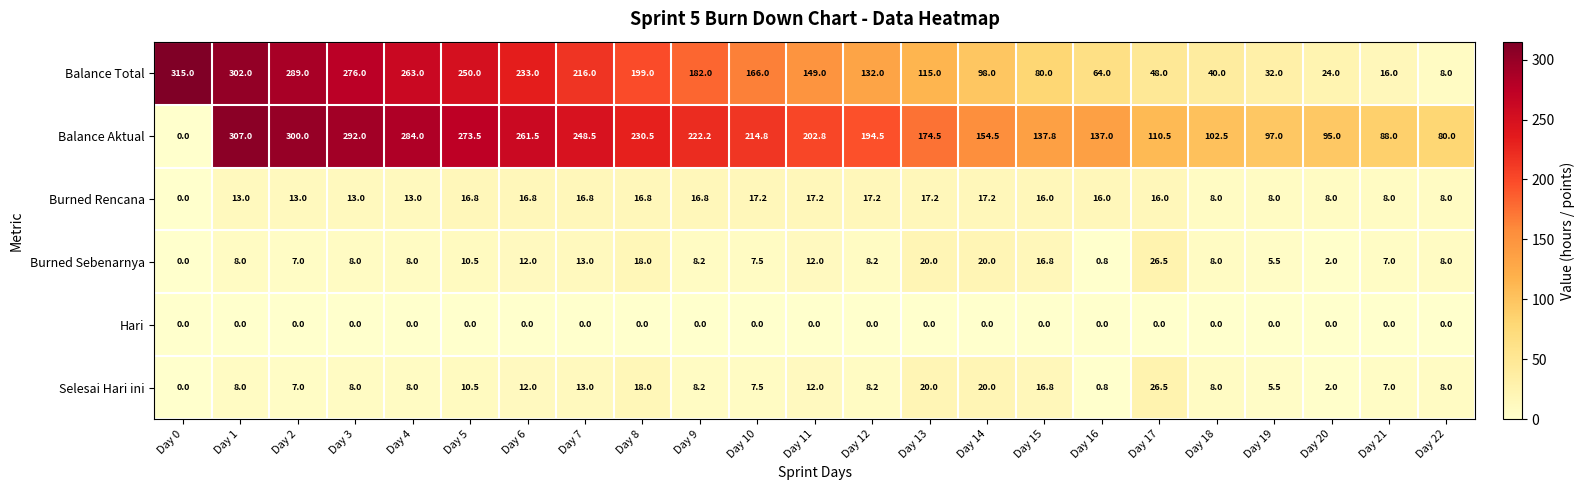

What is the greatest value displayed?

315.0